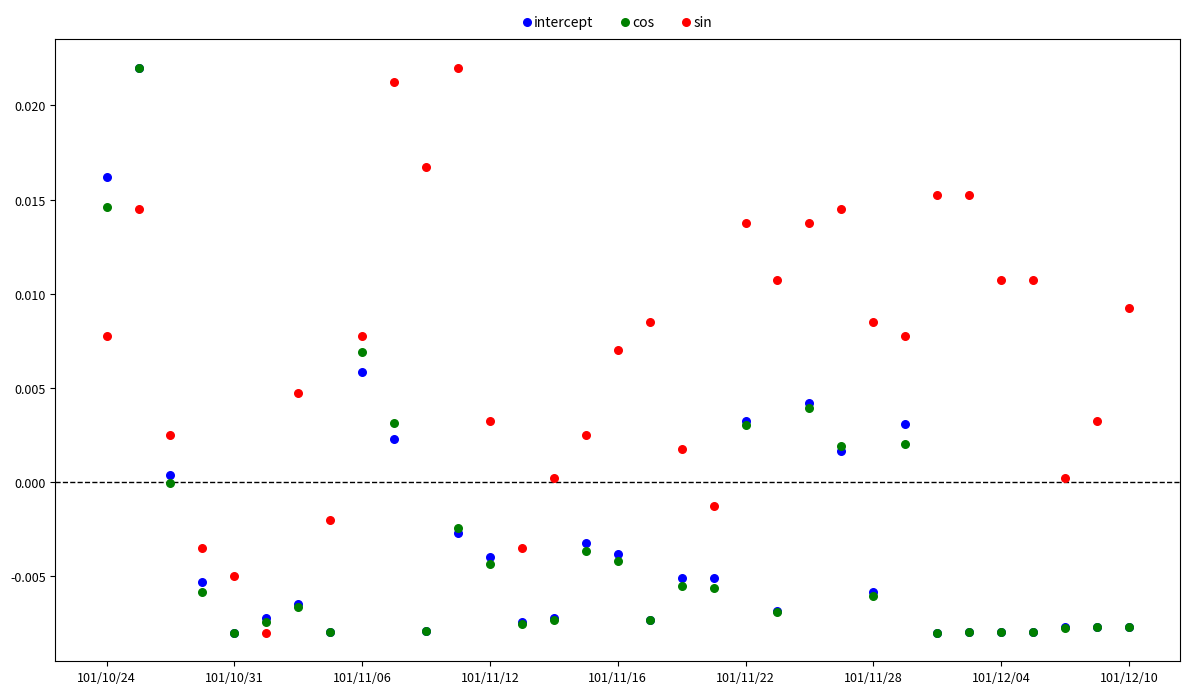

What are all the series names shown in the legend?

intercept, cos, sin